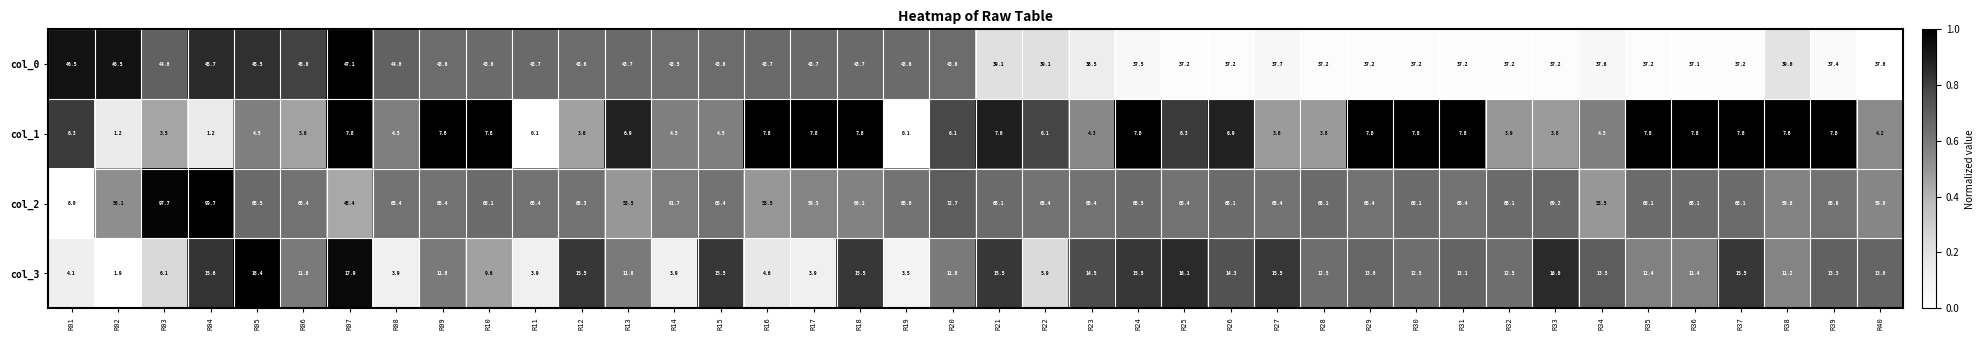

At which category is the sum across all series the highest?

R04